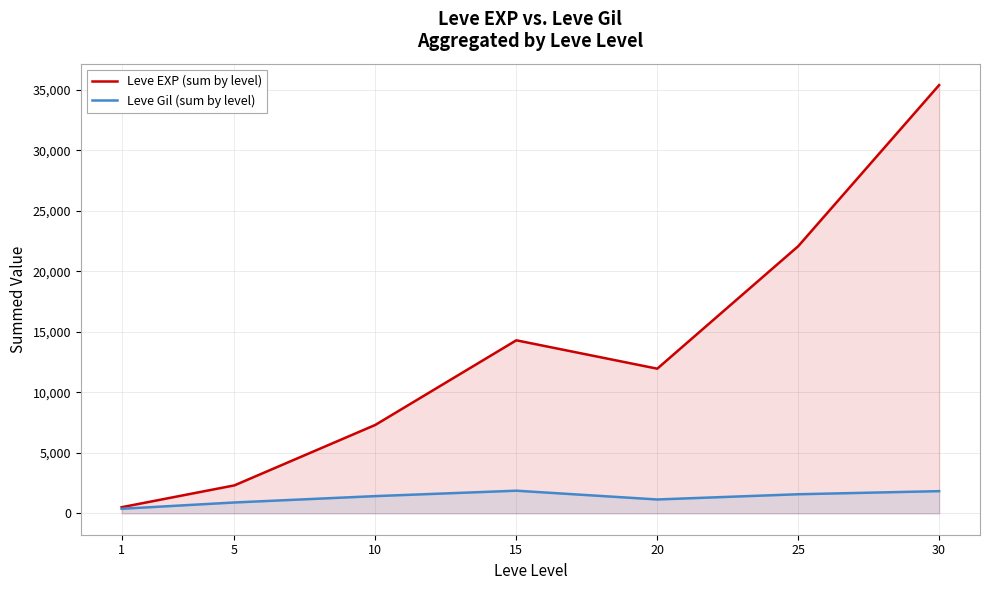

The value of Leve EXP (sum by level) at 5 is 2310. True or false?

True